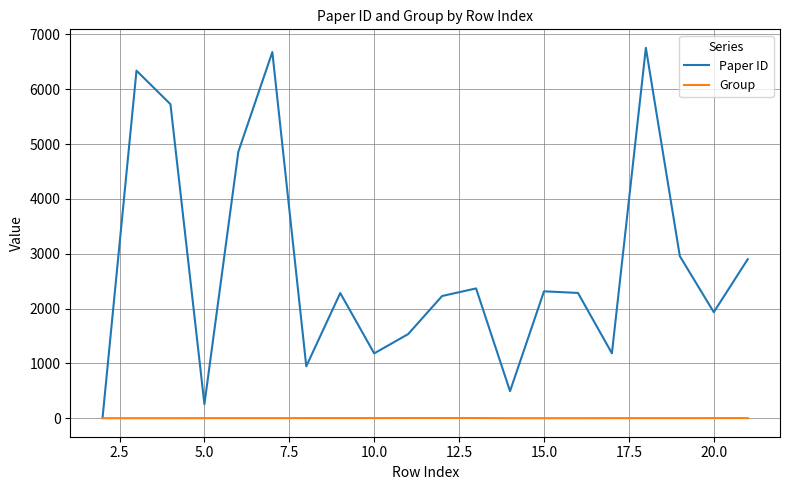

Rank the series by their maximum value, from lowest to highest.

Group, Paper ID